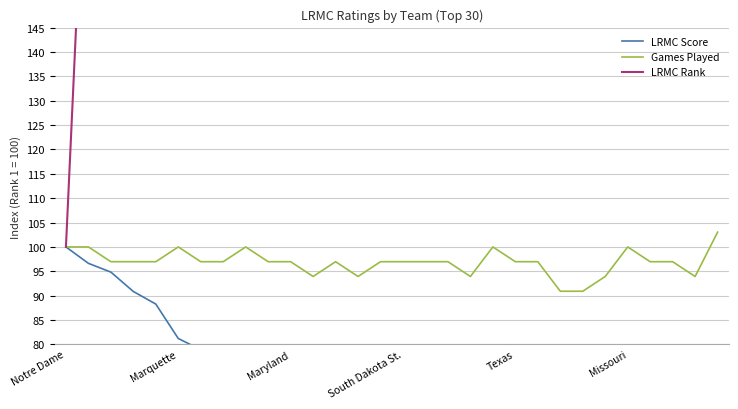

At which label does LRMC Score first exceed 59?

Notre Dame